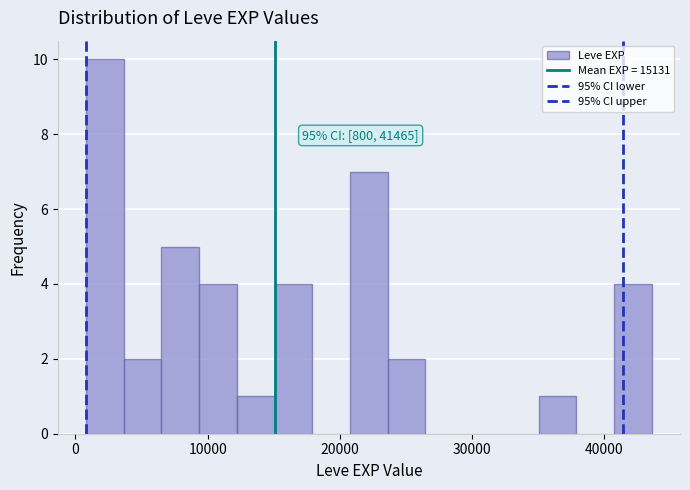

Around what value on the x-axis is the tallest bar? Give the approximate position of its centre, as read against the axis.

2000